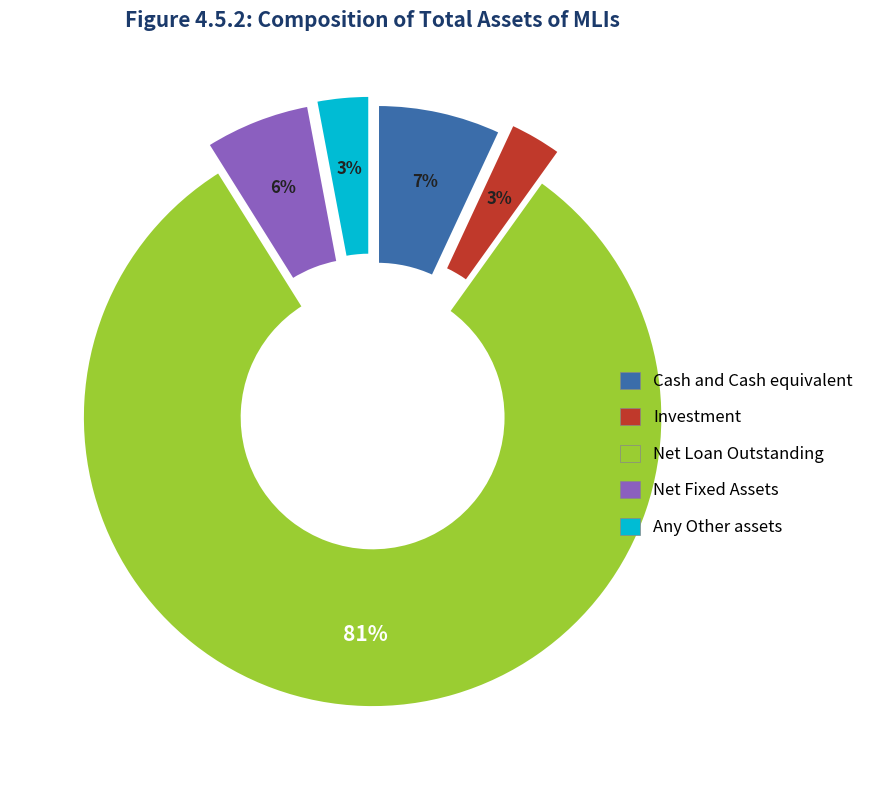

Is there a majority slice in this chart?

Yes